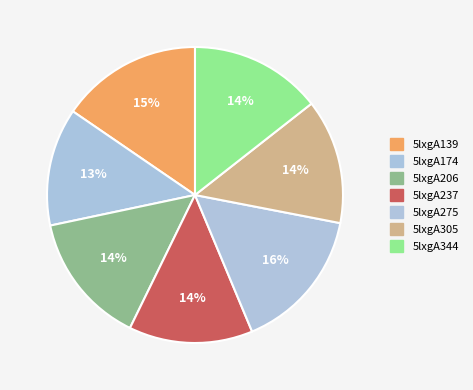

How much of the chart is everything except 5lxgA174?

87.1%